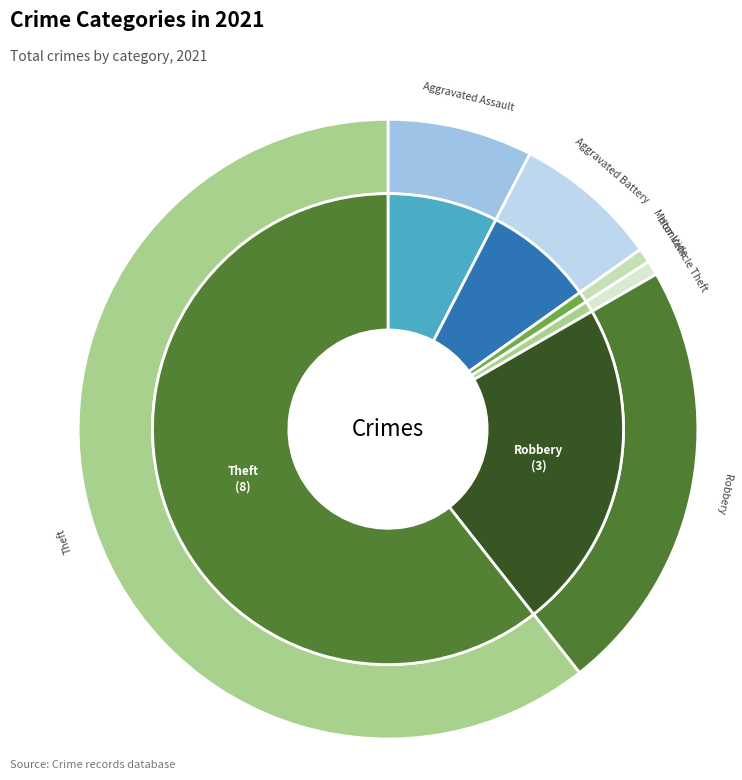

How much of the chart is everything except Robbery?

76.9%